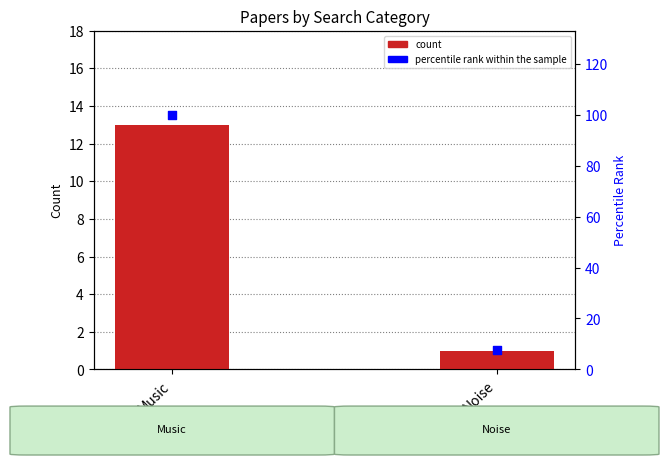

What are all the series names shown in the legend?

count, percentile rank within the sample